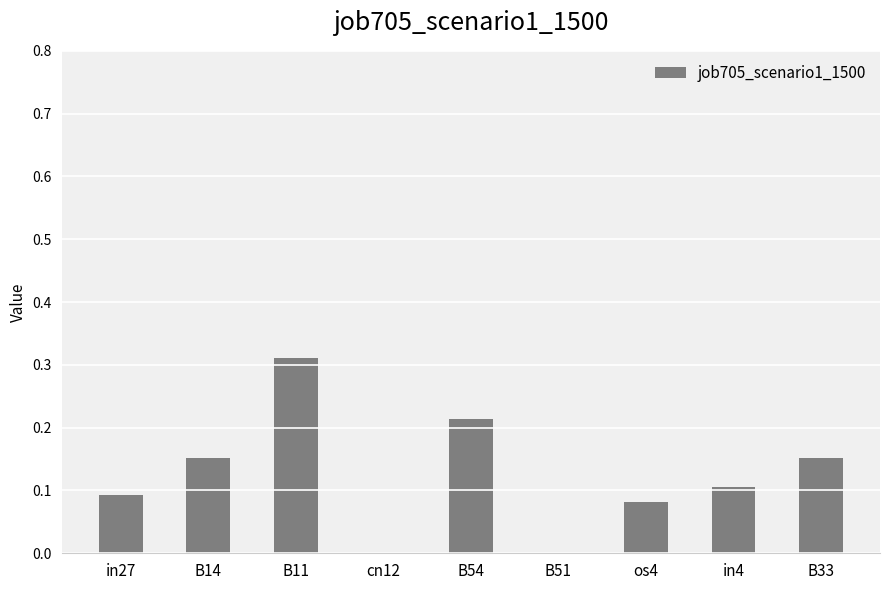

What is the sum of all values?

1.1